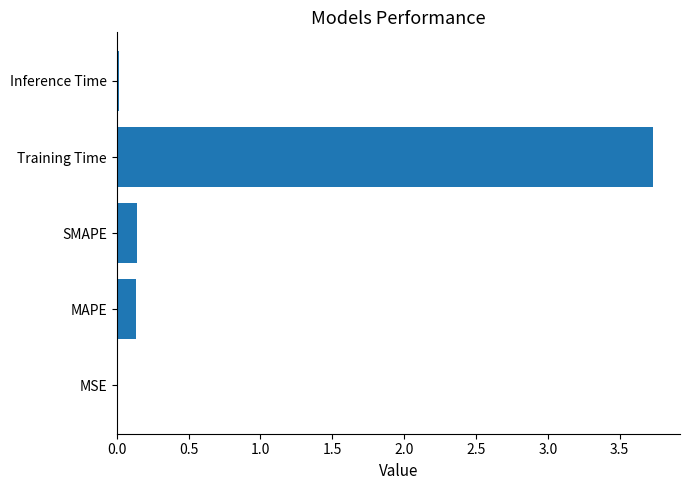

True or false: the data shows 1.2 at Training Time.

False